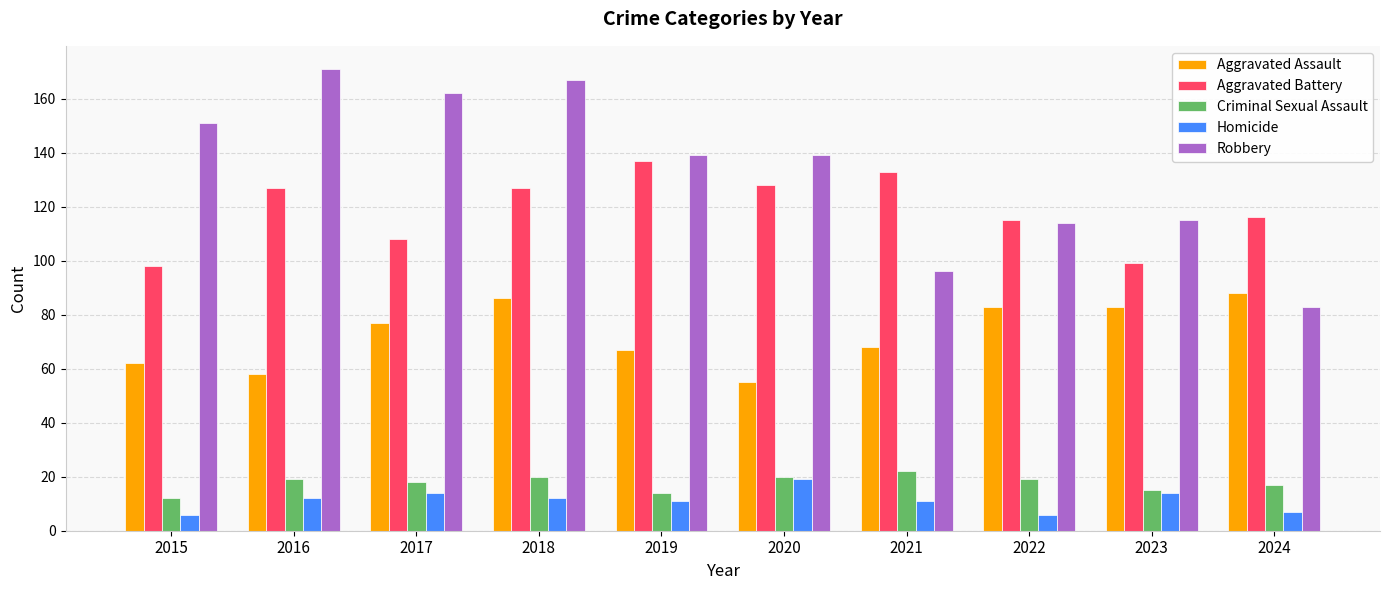

What is the approximate value of Robbery at 2019?

139